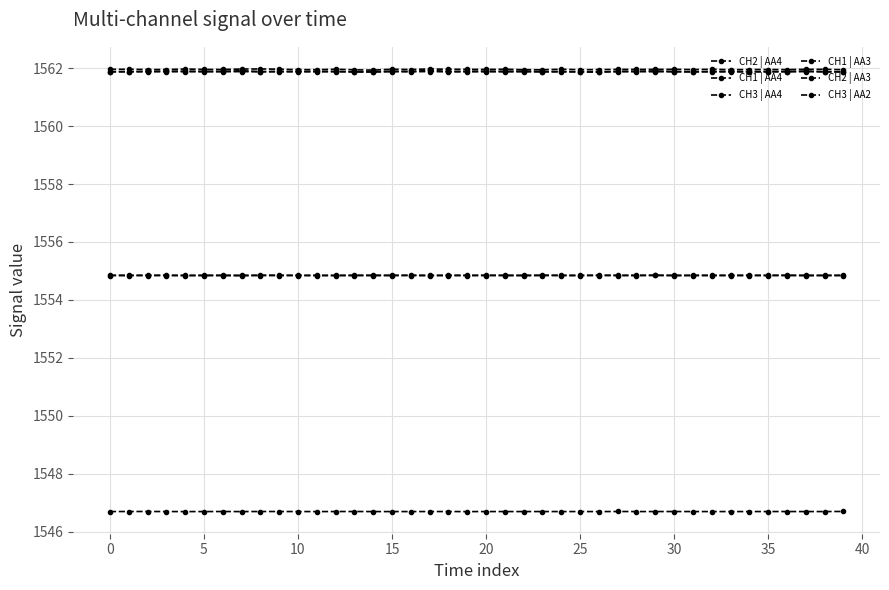

How many lines are shown in the chart?

6